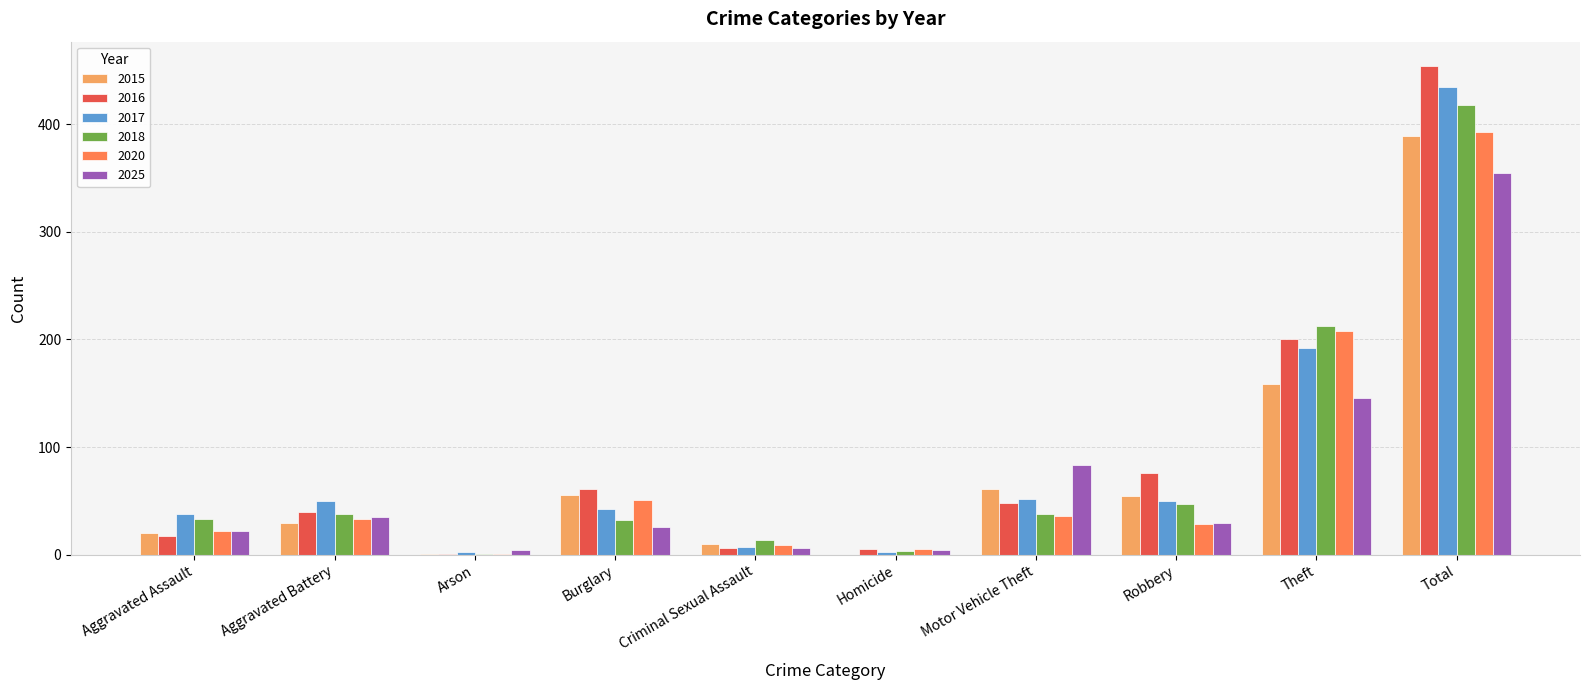

What is the sum of all 2015 values?

778